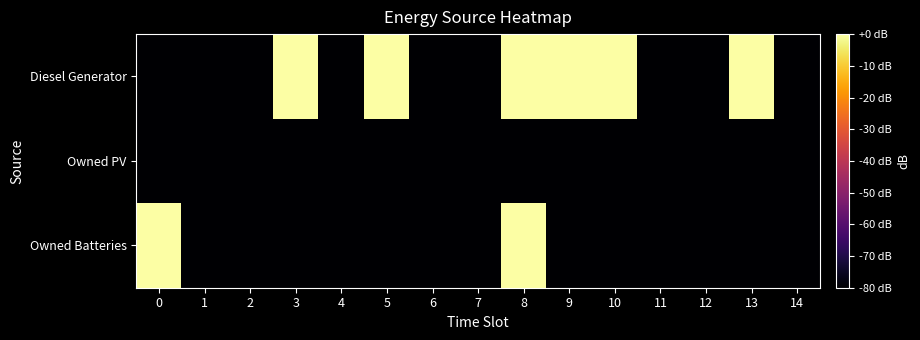

Reading left to right, list all the values displayed in this chart.

Diesel Generator: 0=-200.0	1=-200.0	2=-200.0	3=45.2	4=-200.0	5=32.9	6=-200.0	7=-200.0	8=42.8	9=23.5	10=37.4	11=-200.0	12=-200.0	13=39.4	14=-200.0
Owned PV: 0=-200.0	1=-200.0	2=-200.0	3=-200.0	4=-200.0	5=-200.0	6=-200.0	7=-200.0	8=-200.0	9=-200.0	10=-200.0	11=-200.0	12=-200.0	13=-200.0	14=-200.0
Owned Batteries: 0=61.1	1=-200.0	2=-200.0	3=-200.0	4=-200.0	5=-200.0	6=-200.0	7=-200.0	8=61.1	9=-200.0	10=-200.0	11=-200.0	12=-200.0	13=-200.0	14=-200.0